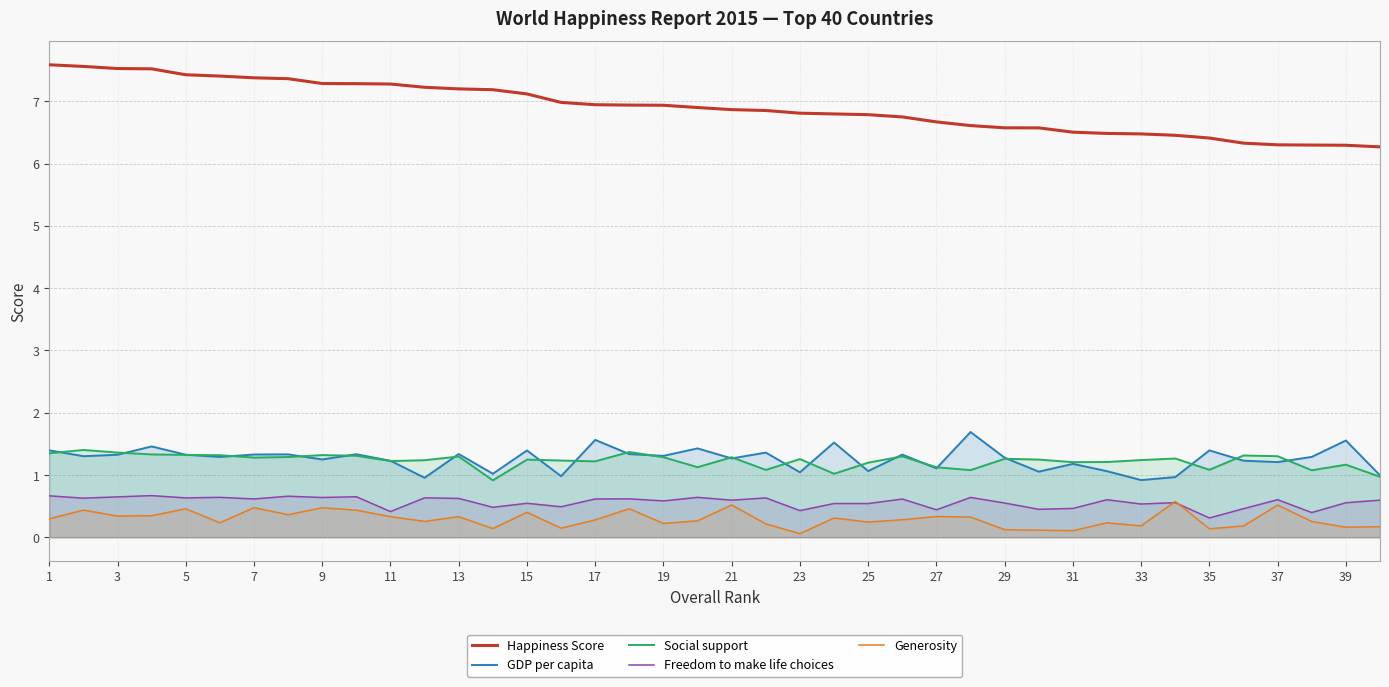

True or false: Social support and Freedom to make life choices cross at least once.

False